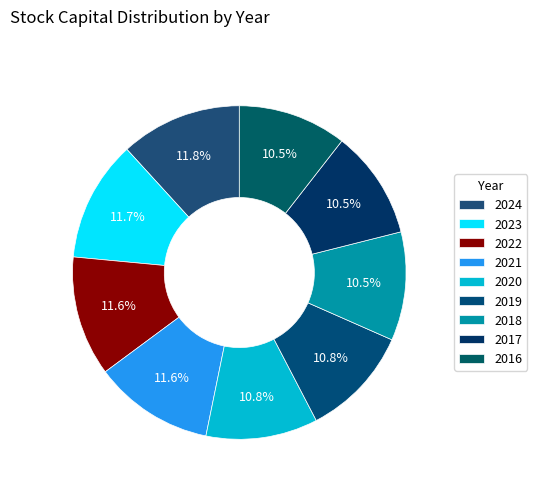

How many slices are in this pie chart?

9